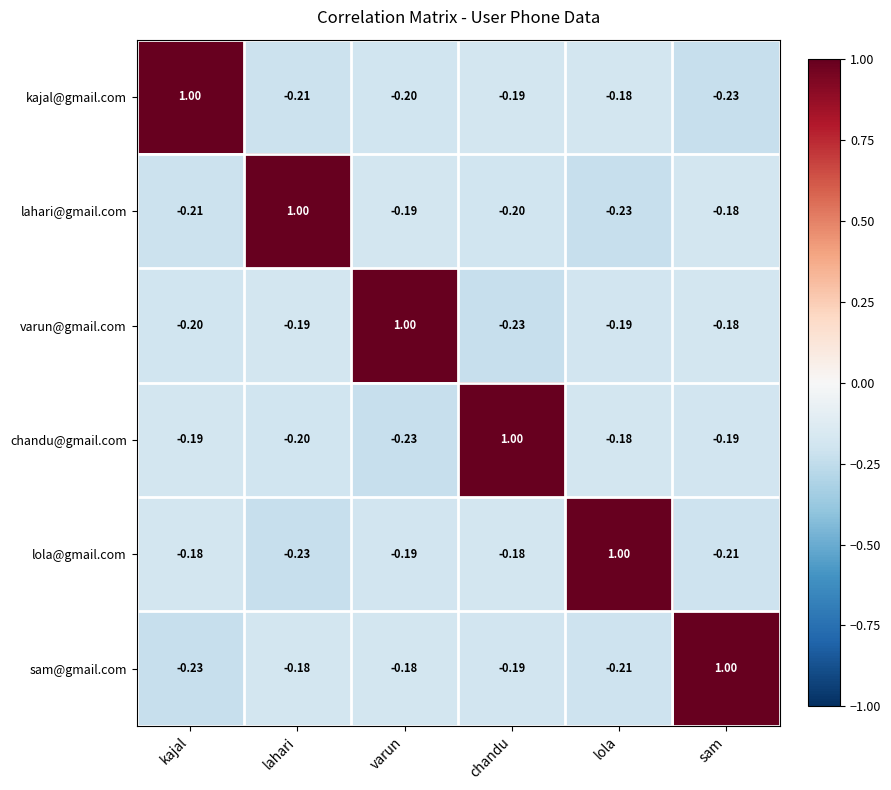

Is the value of varun@gmail.com at lahari greater than the value of chandu@gmail.com at lahari?

Yes